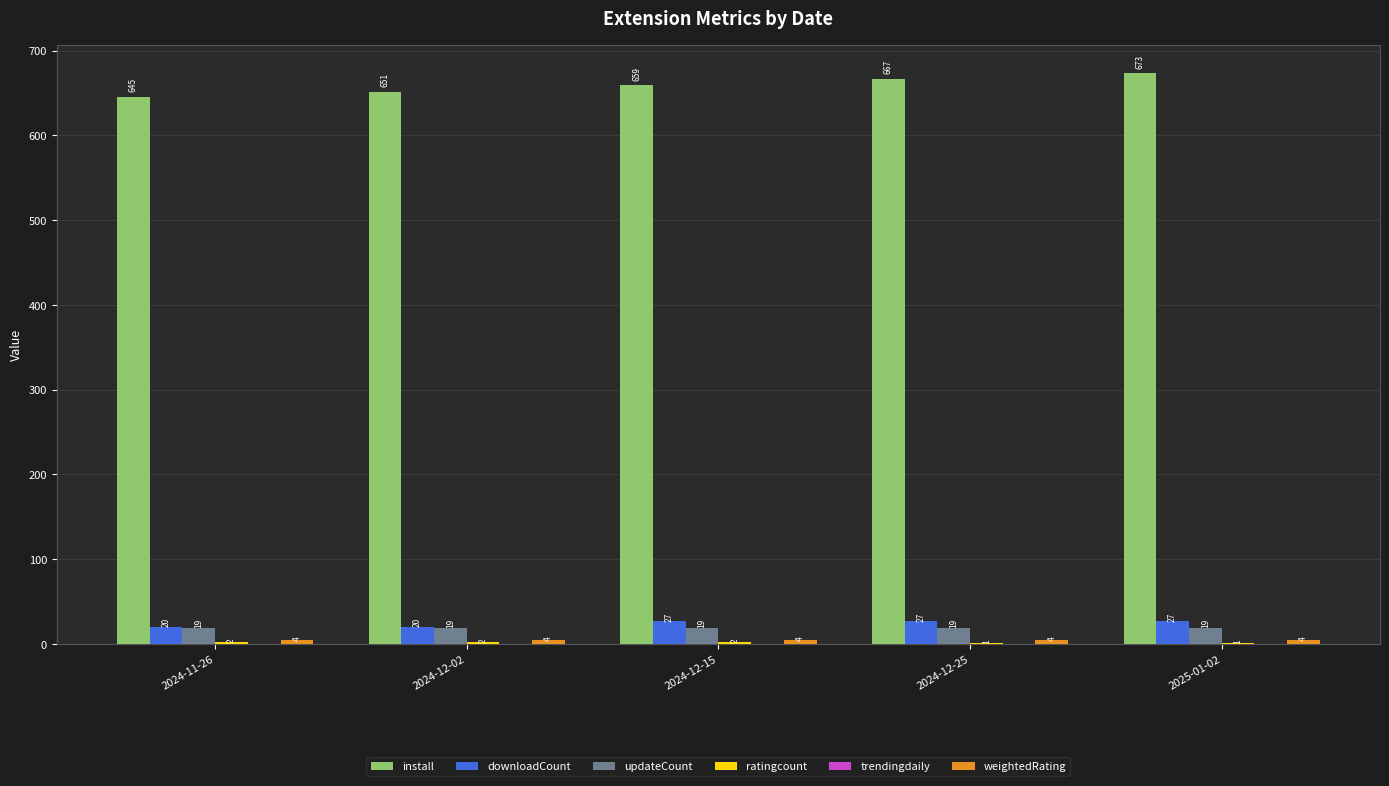

Which series changed the most between 2024-11-26 and 2024-12-25?

install